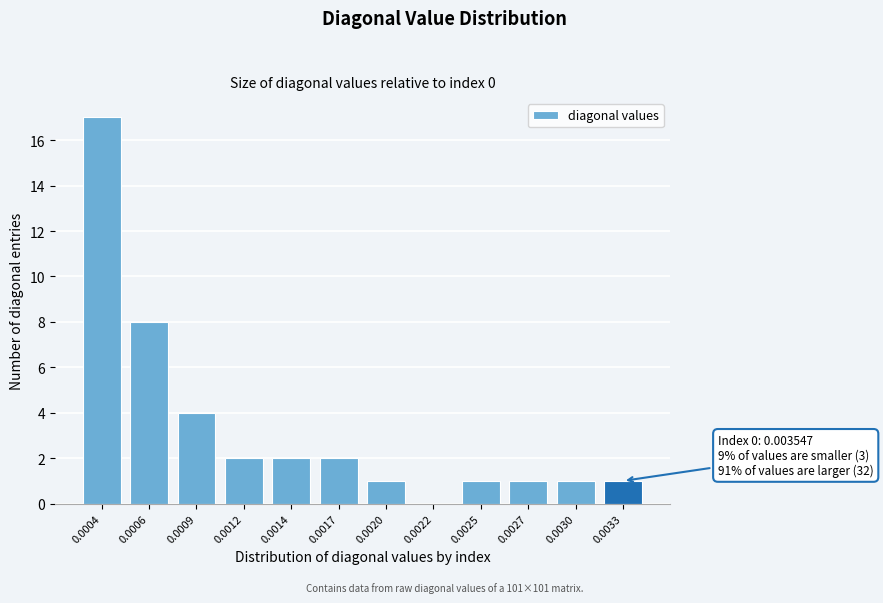

Reading left to right, extract all data points from this chart.

0.0004=17	0.0006=8	0.0009=4	0.0012=2	0.0014=2	0.0017=2	0.0020=1	0.0022=0	0.0025=1	0.0027=1	0.0030=1	0.0033=1